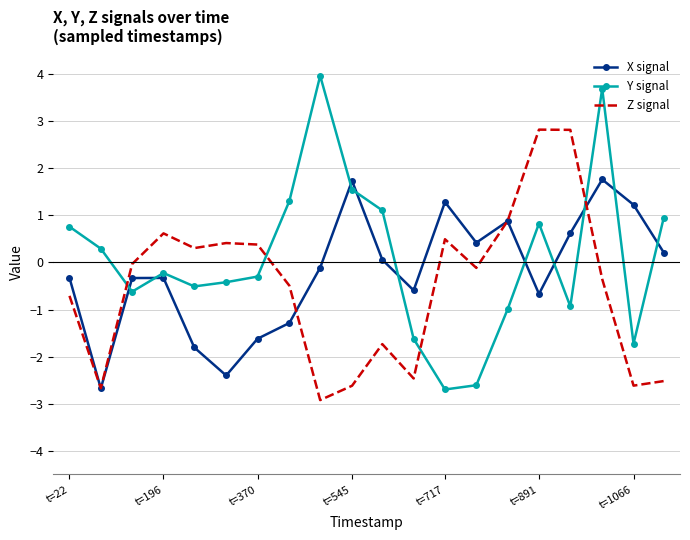

What is the maximum value for Y signal?

4.0